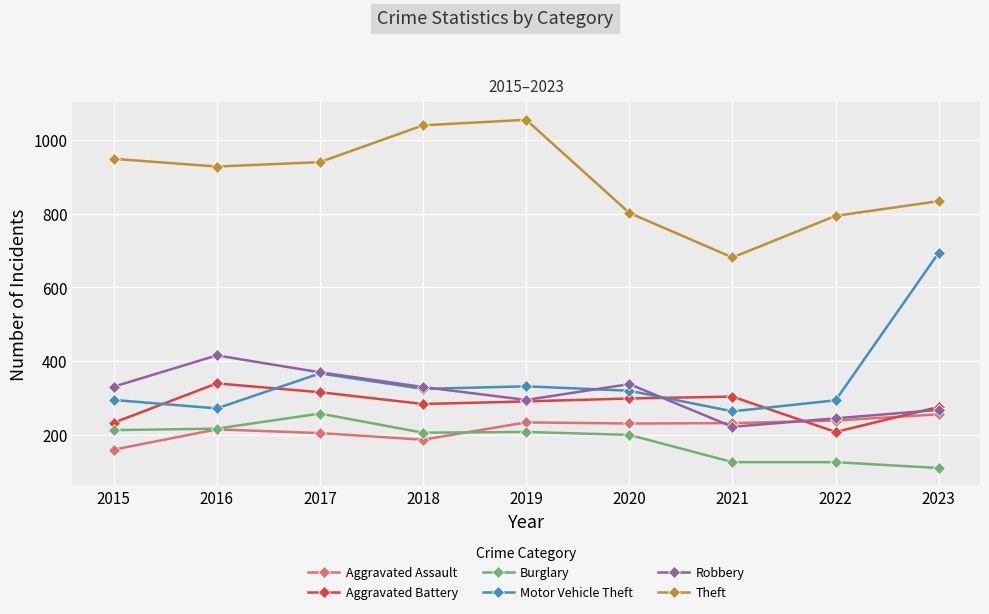

True or false: Aggravated Battery and Motor Vehicle Theft intersect in this chart.

True